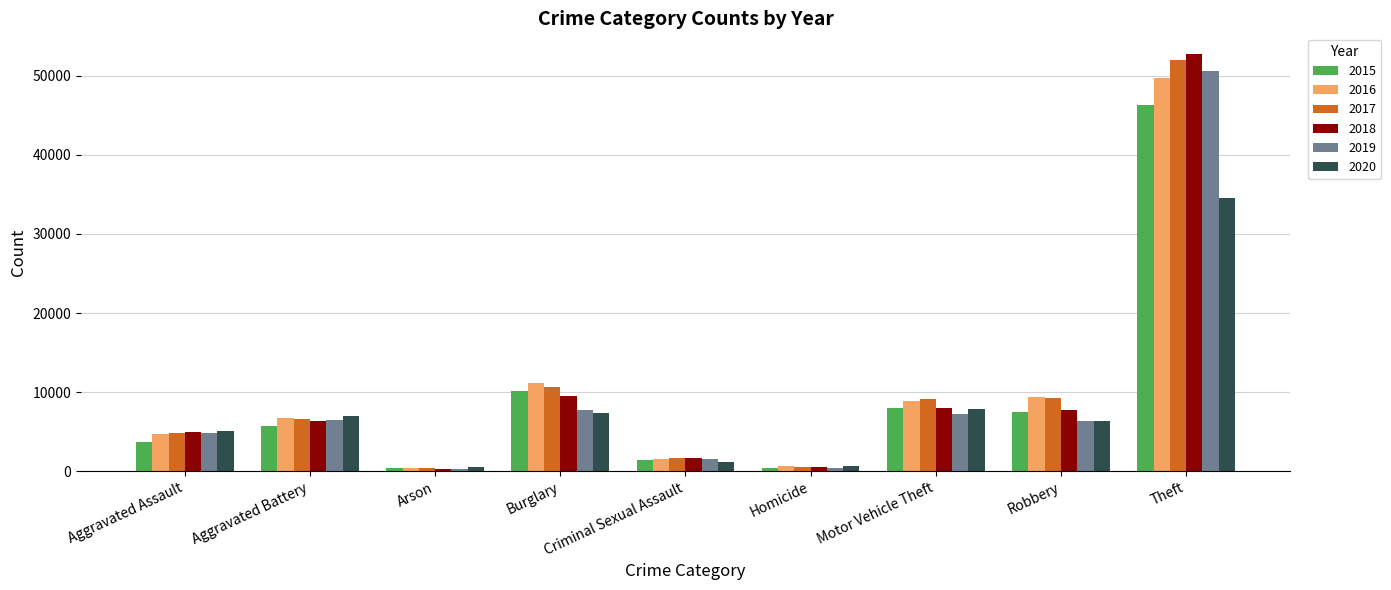

True or false: 2019 has a value of 1594 at Criminal Sexual Assault.

True